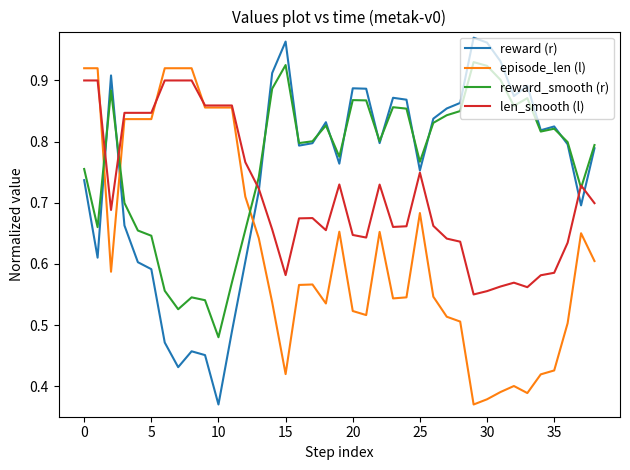

How many intersections are there between episode_len (l) and reward (r)?

3